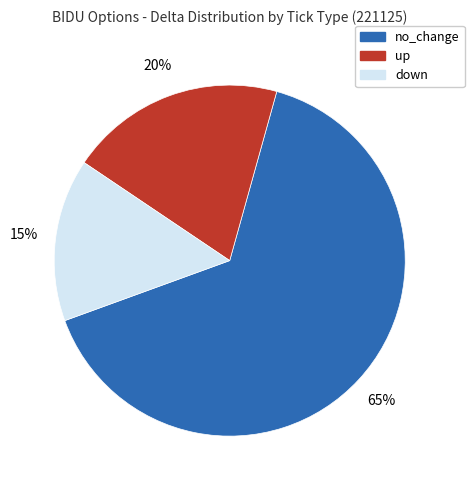

To the nearest percent, what portion does no_change represent?

65%